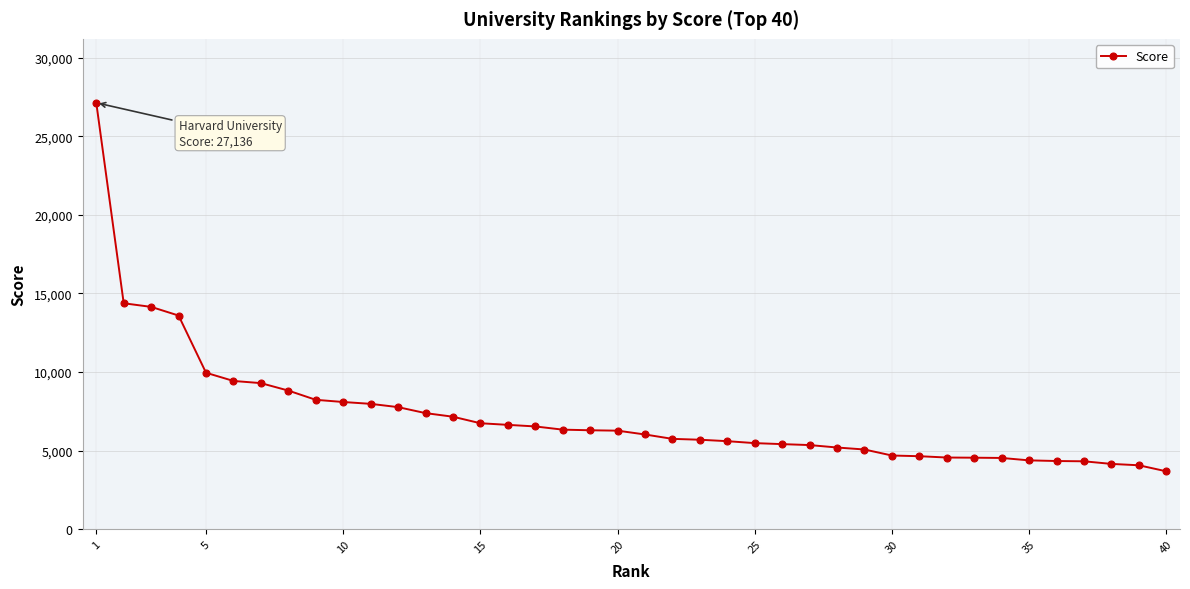

What is the value of the 15th point from the left?

6739